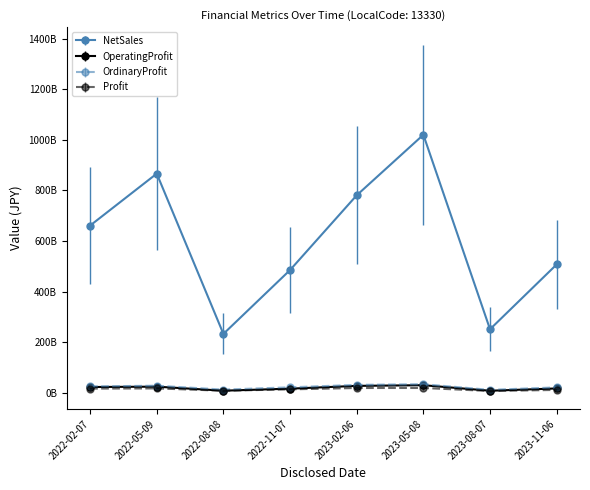

What is the smallest value displayed?

6652000000